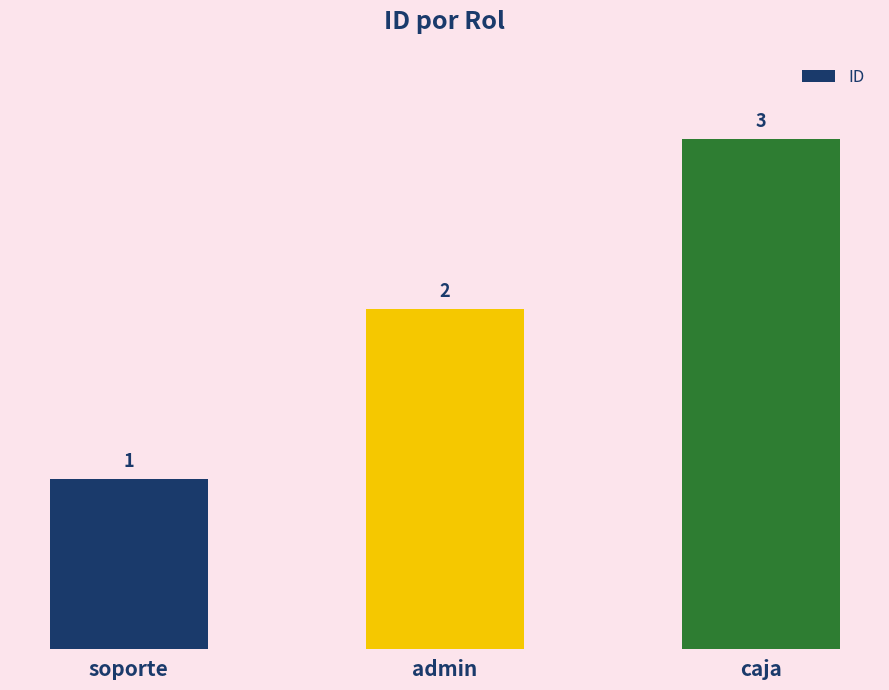

List the labels in order of value, smallest first.

soporte, admin, caja